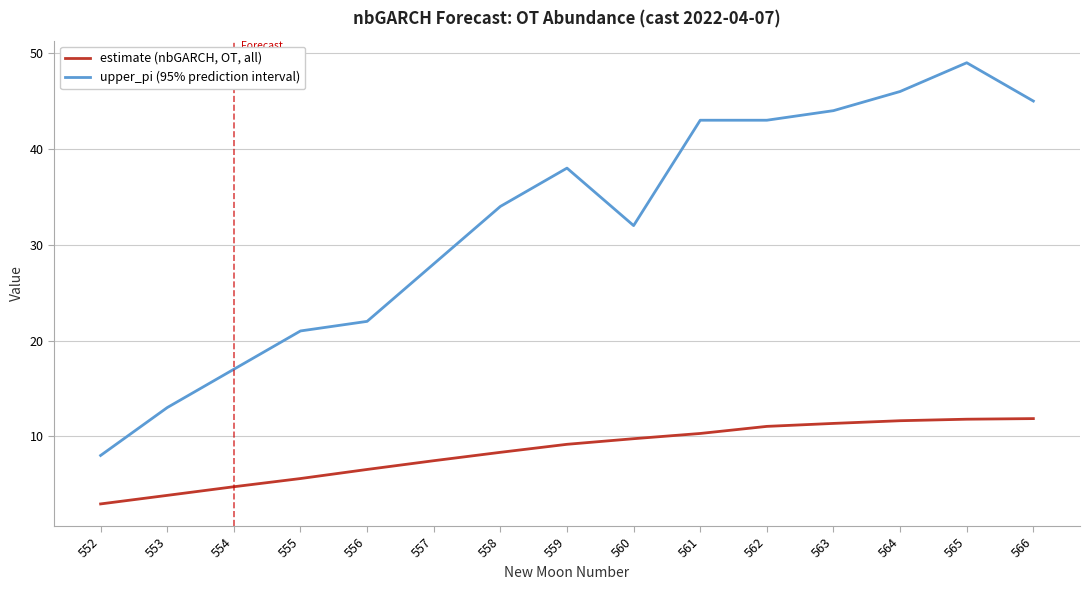

What is the average value of the upper_pi (95% prediction interval) series?

32.2